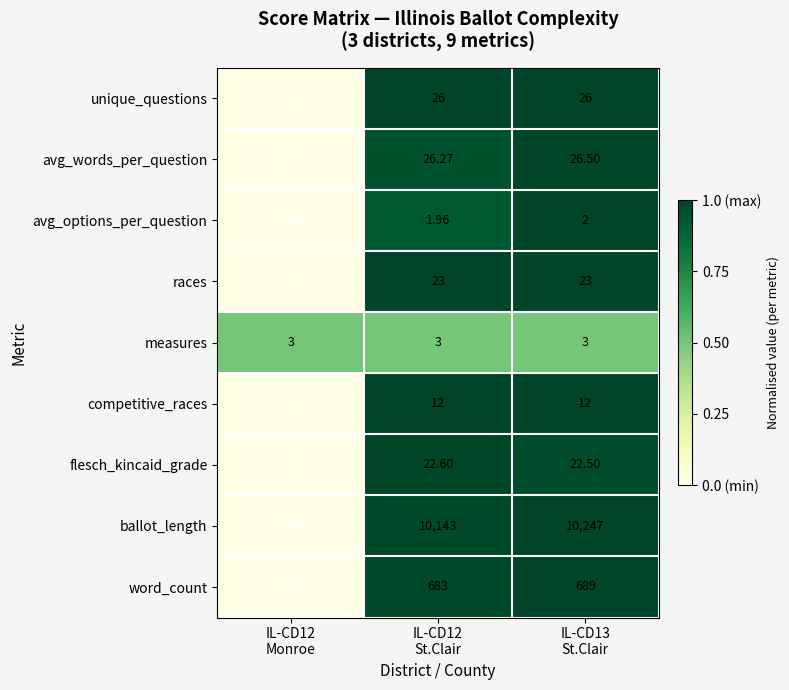

Rank the series by their maximum value, from lowest to highest.

avg_options_per_question, measures, competitive_races, flesch_kincaid_grade, races, unique_questions, avg_words_per_question, word_count, ballot_length